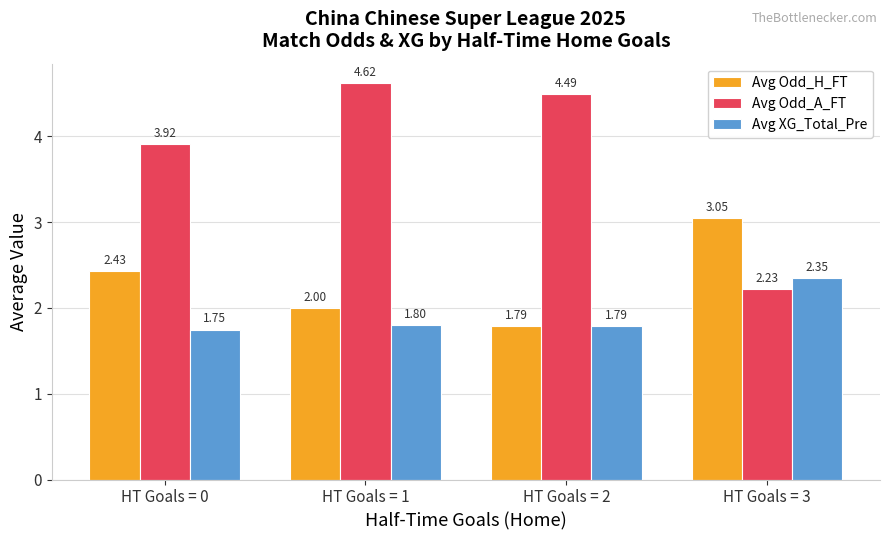

List the series in order of their overall mean, highest first.

Avg Odd_A_FT, Avg Odd_H_FT, Avg XG_Total_Pre